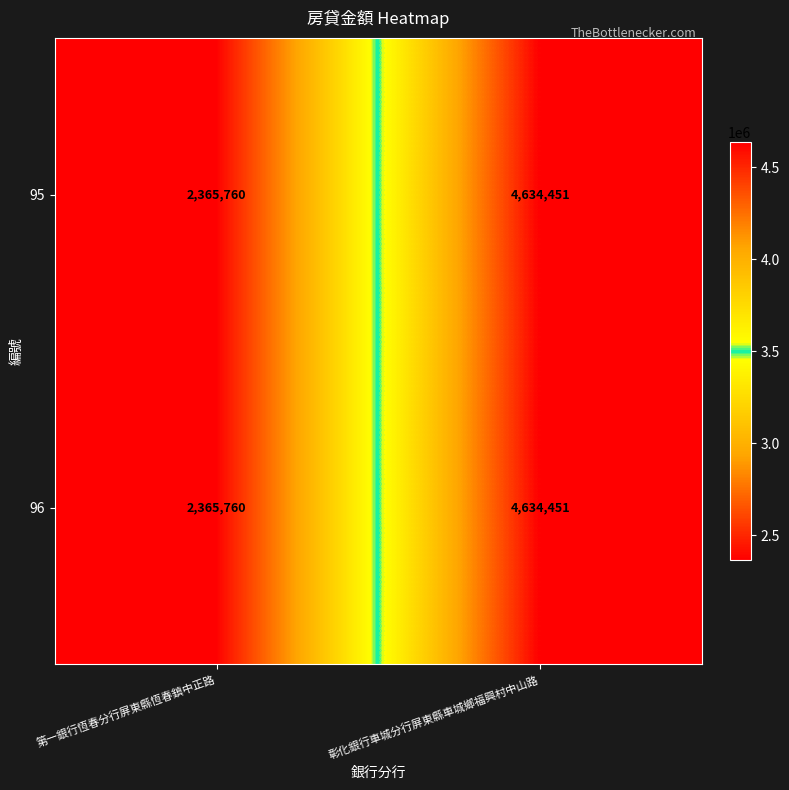

What is the approximate value of 96 at 第一銀行恆春分行屏東縣恆春鎮中正路?

2365760